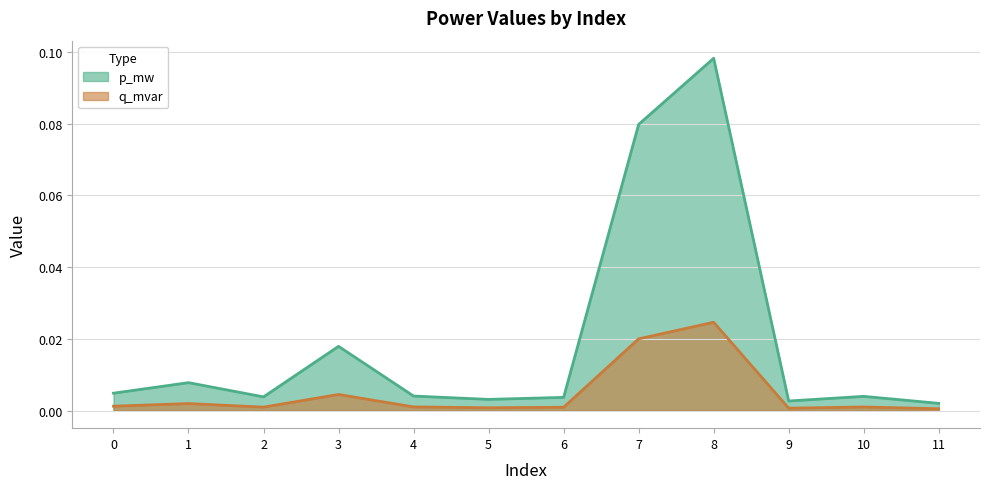

Reading right to left, extract all data points from this chart.

p_mw: 11=0.0	10=0.0	9=0.0	8=0.1	7=0.1	6=0.0	5=0.0	4=0.0	3=0.0	2=0.0	1=0.0	0=0.0
q_mvar: 11=0.0	10=0.0	9=0.0	8=0.0	7=0.0	6=0.0	5=0.0	4=0.0	3=0.0	2=0.0	1=0.0	0=0.0